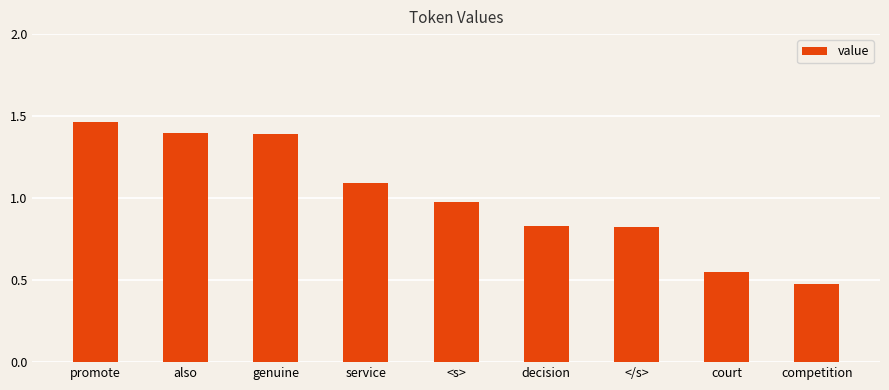

What is the label of the 8th bar from the left?

court